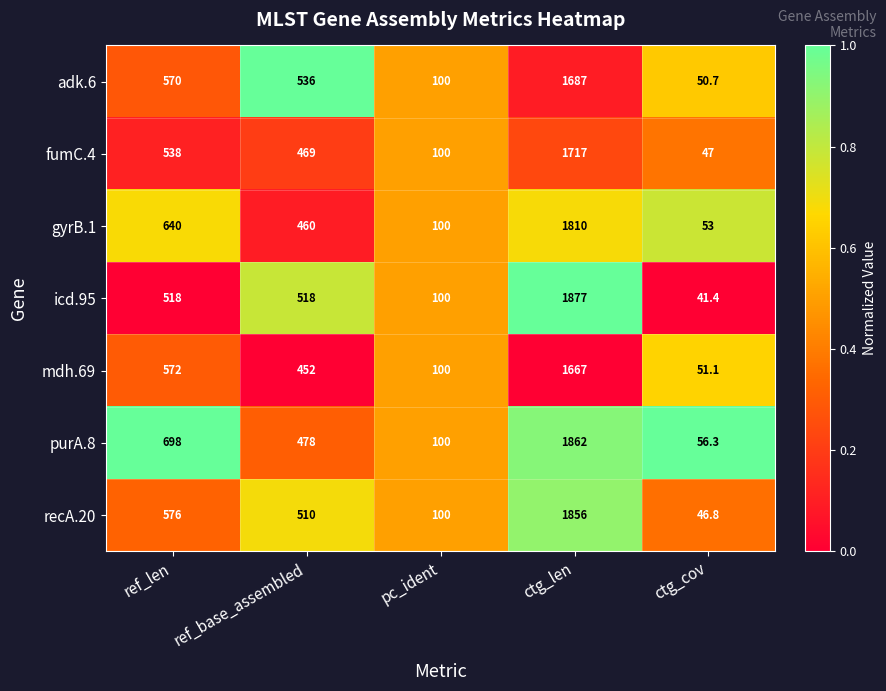

True or false: adk.6 has a value of 951.4 at ref_len.

False